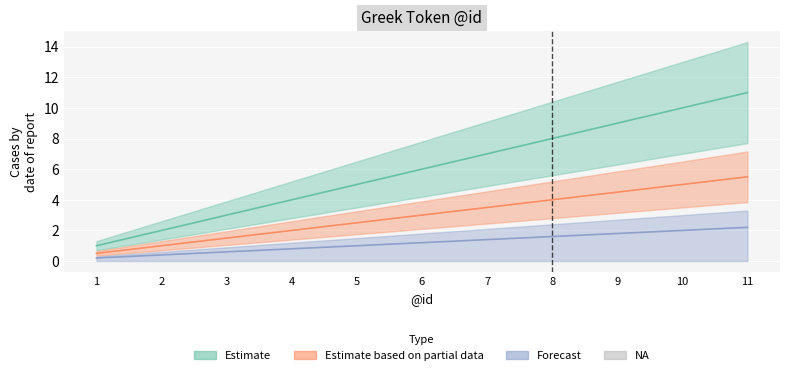

Reading left to right, list all the values displayed in this chart.

Estimate: 1.0	2.0	3.0	4.0	5.0	6.0	7.0	8.0	9.0	10.0	11.0
Estimate based on partial data: 0.5	1.0	1.5	2.0	2.5	3.0	3.5	4.0	4.5	5.0	5.5
Forecast: 0.2	0.4	0.6	0.8	1.0	1.2	1.4	1.6	1.8	2.0	2.2